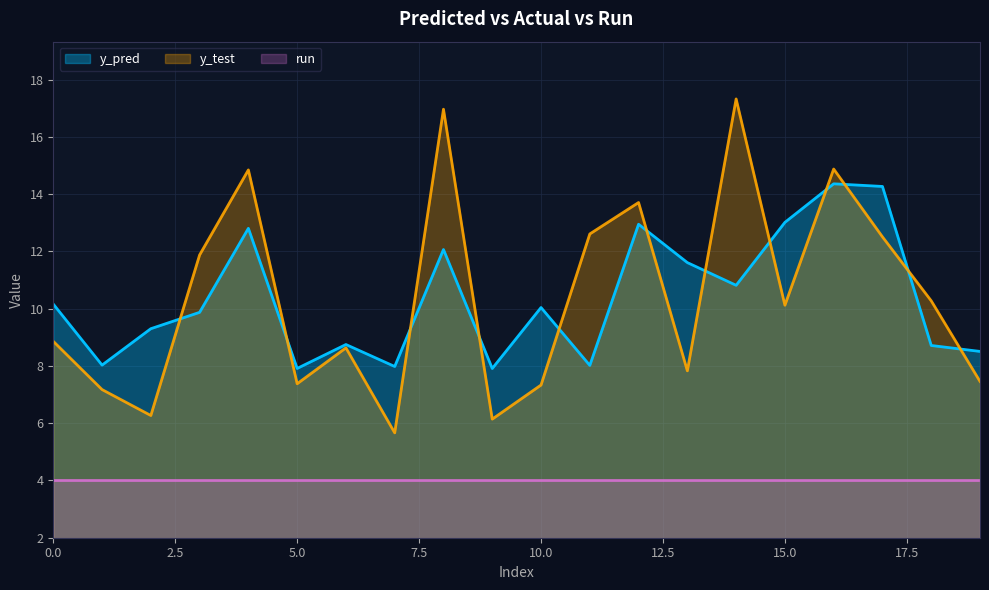

The y_test series shows 11.6 at 6. True or false?

False